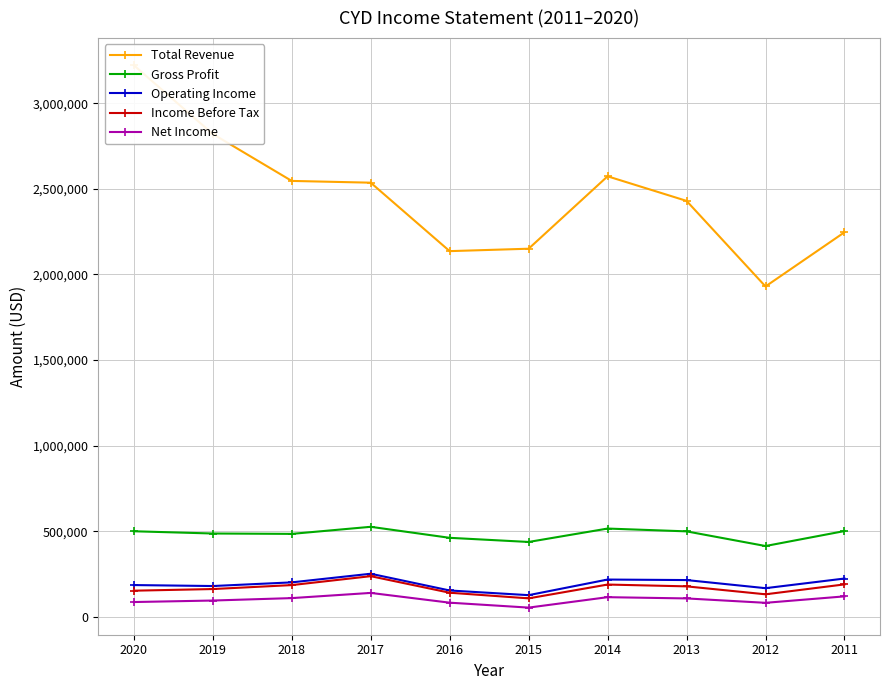

How many data points in Gross Profit are less than 498800?

5